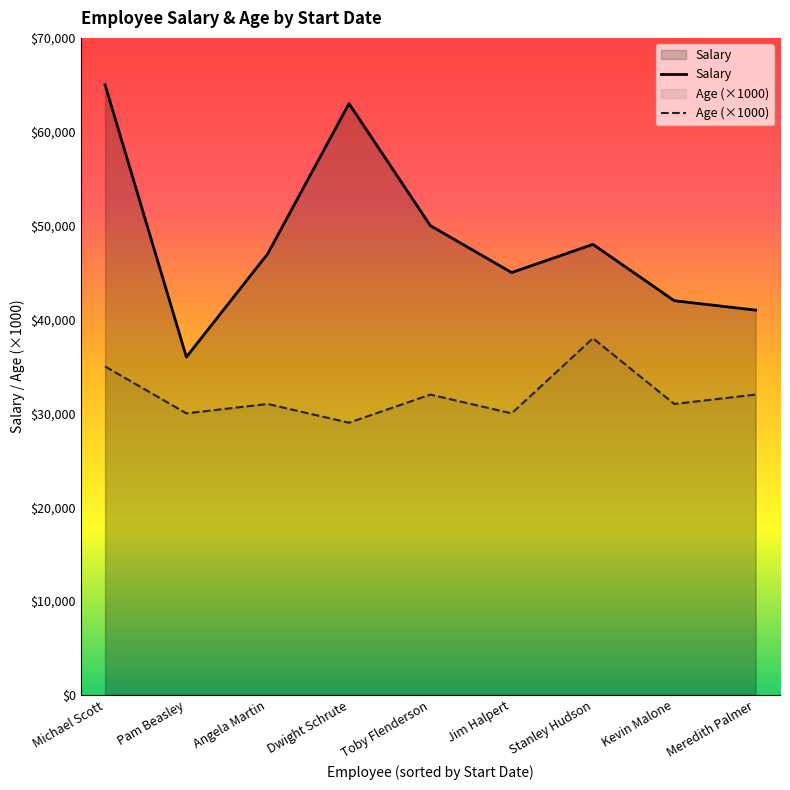

What is the sum of the Salary values at Dwight Schrute and Michael Scott?

128000